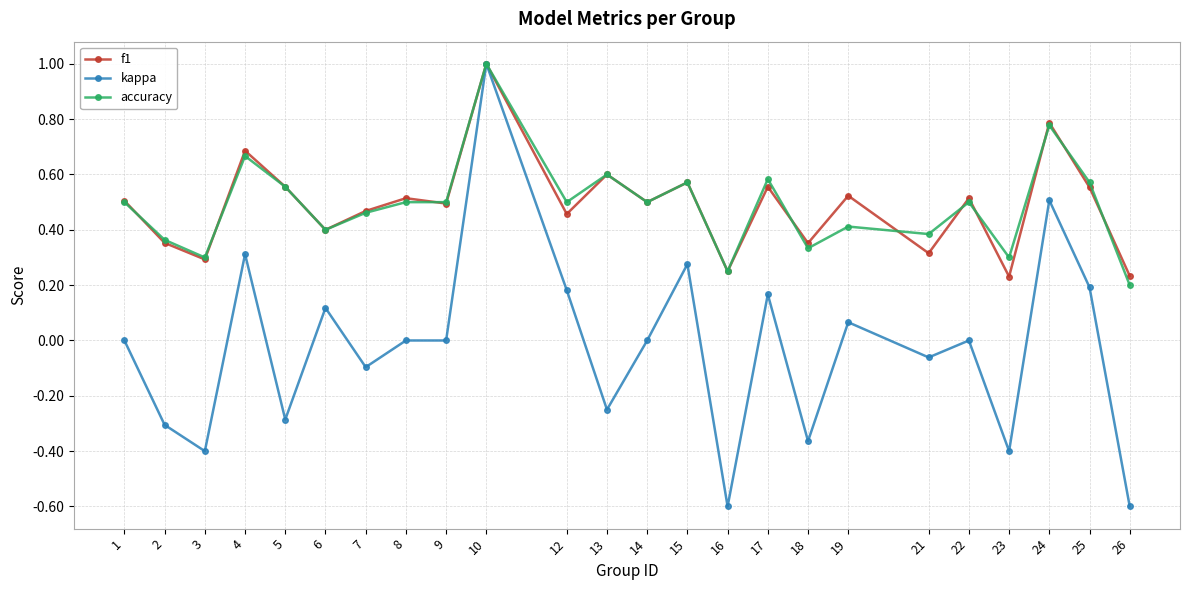

At which category is the sum across all series the highest?

10